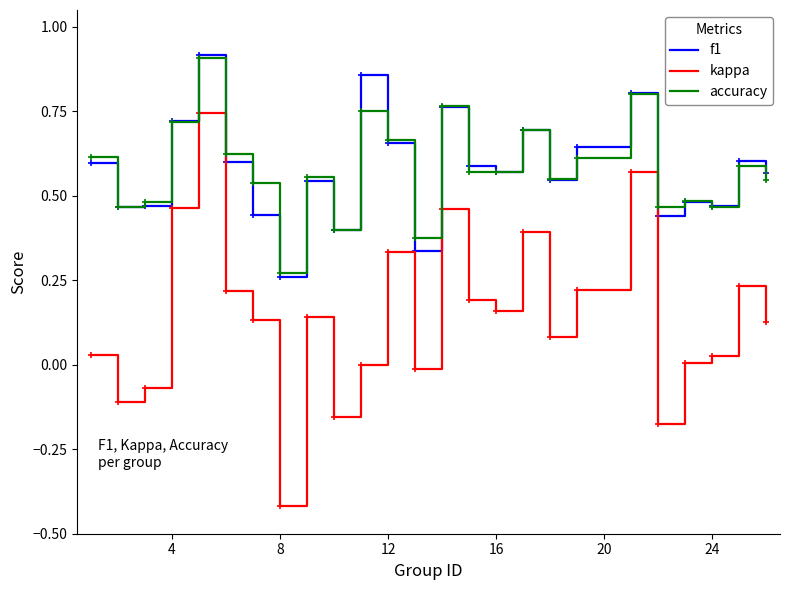

True or false: f1 and kappa cross at least once.

False